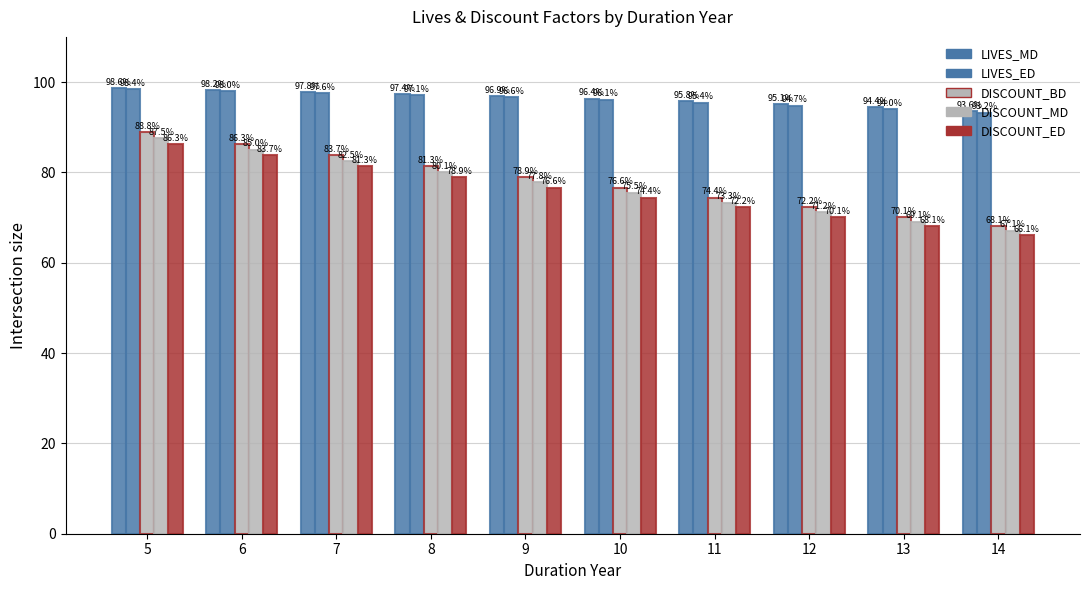

The value of LIVES_ED at 11 is 143.0. True or false?

False